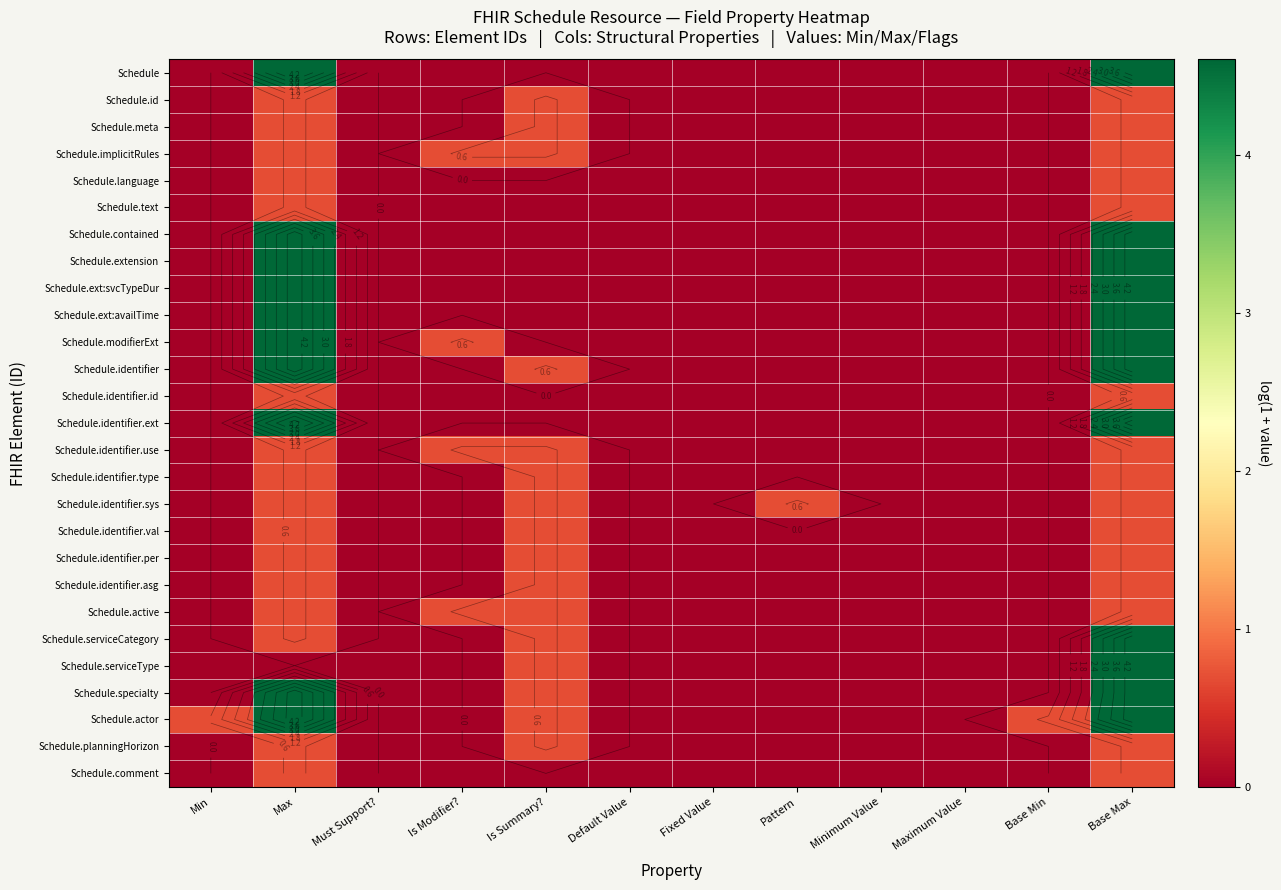

At how many categories does at least one series exceed 0?

7